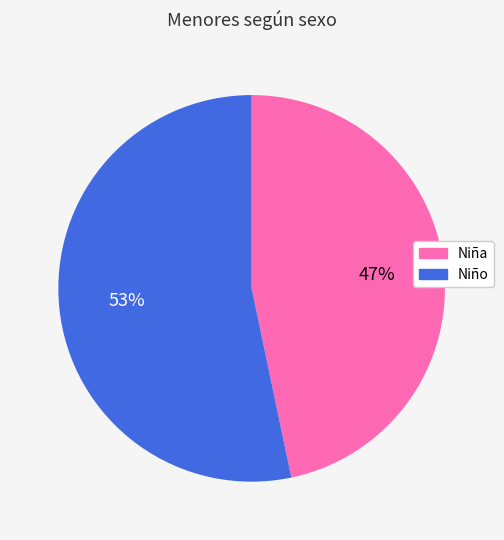

Combined, do Niña and Niño account for over 50%?

Yes